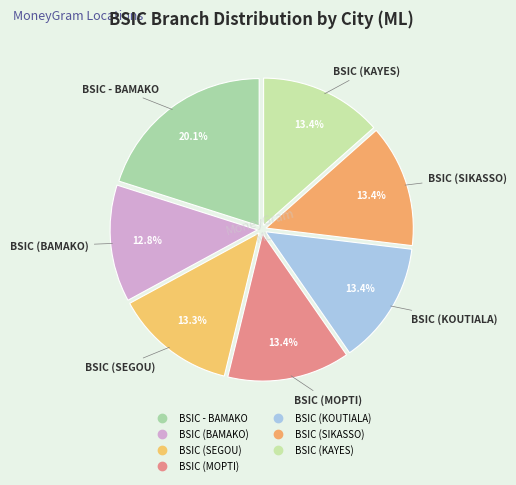

Count the number of slices in the pie.

7